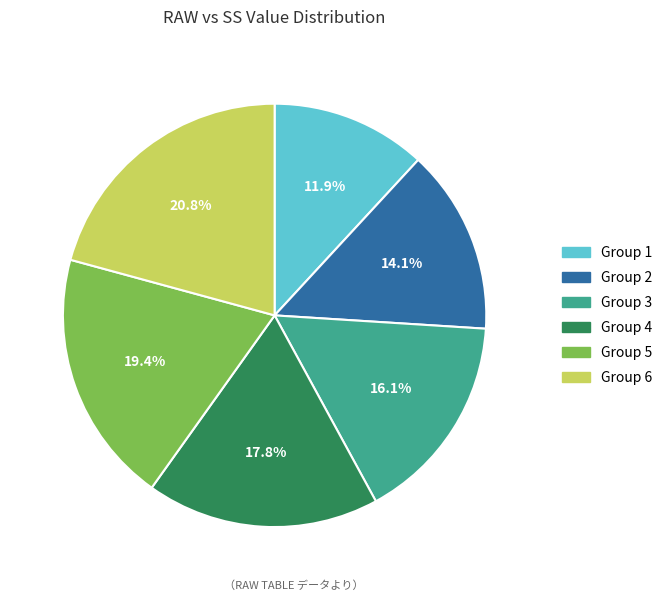

Does any single category account for the majority?

No